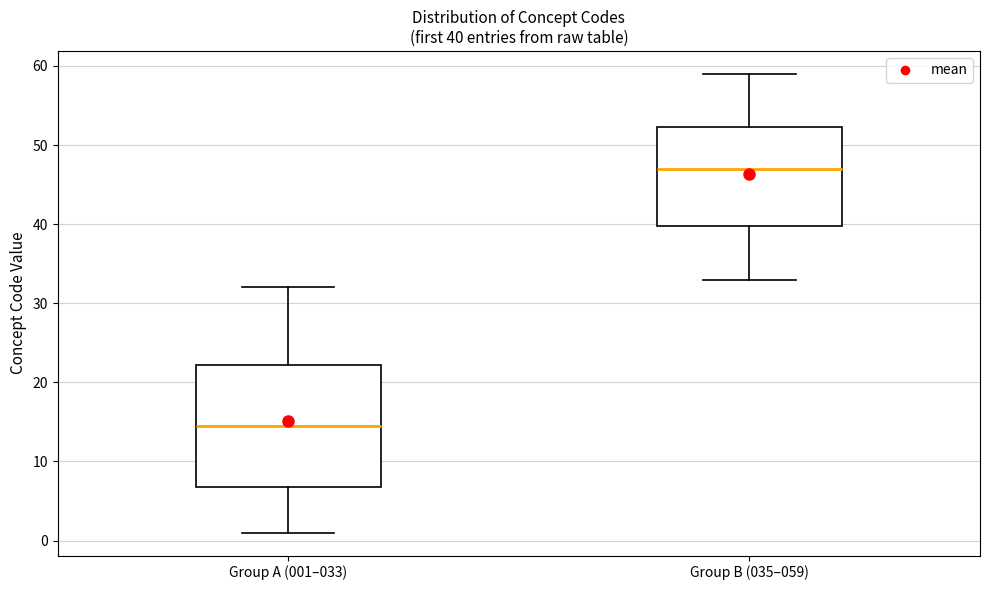

Which box's median line is the highest?

Group B (035–059)